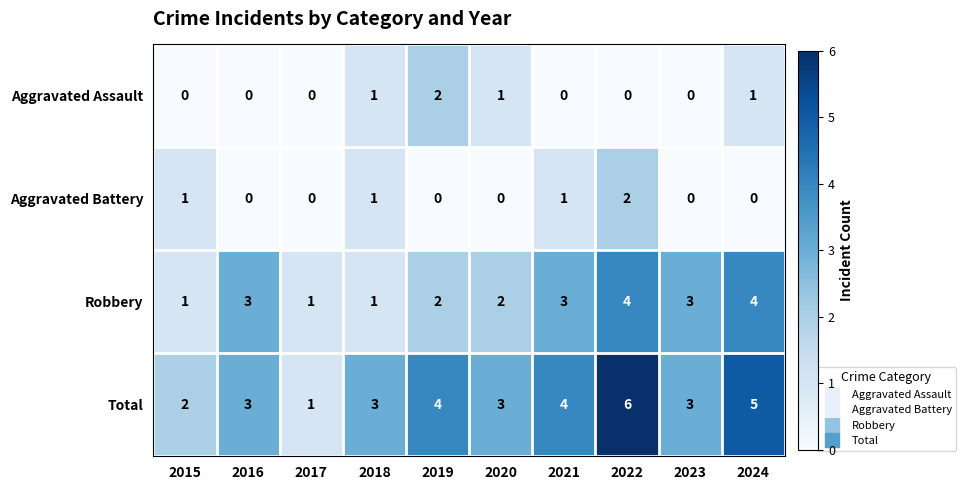

Count the number of categories in the chart.

10